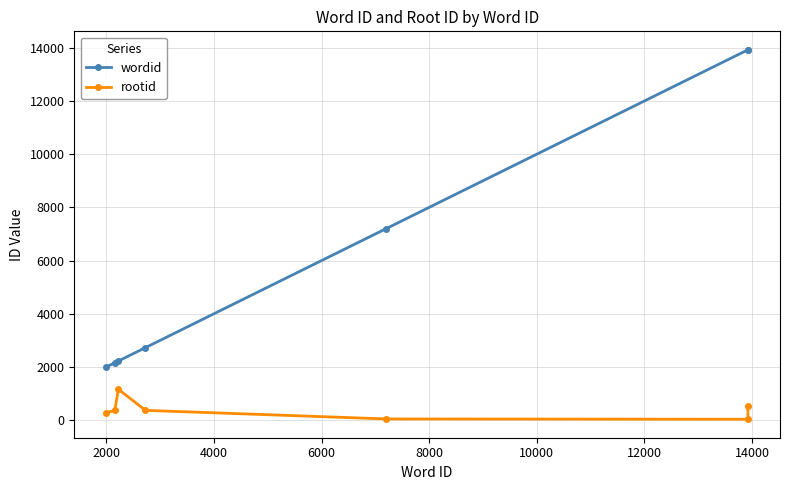

What is the value of the rootid point at the 6th from the left?

35